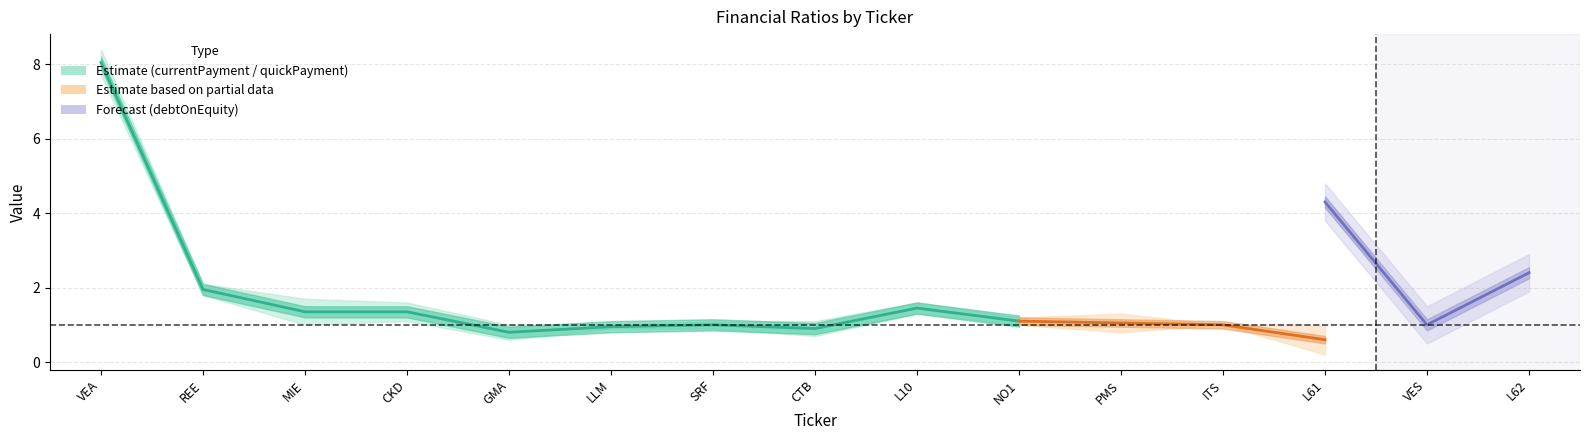

True or false: quickPayment and currentPayment cross at least once.

False